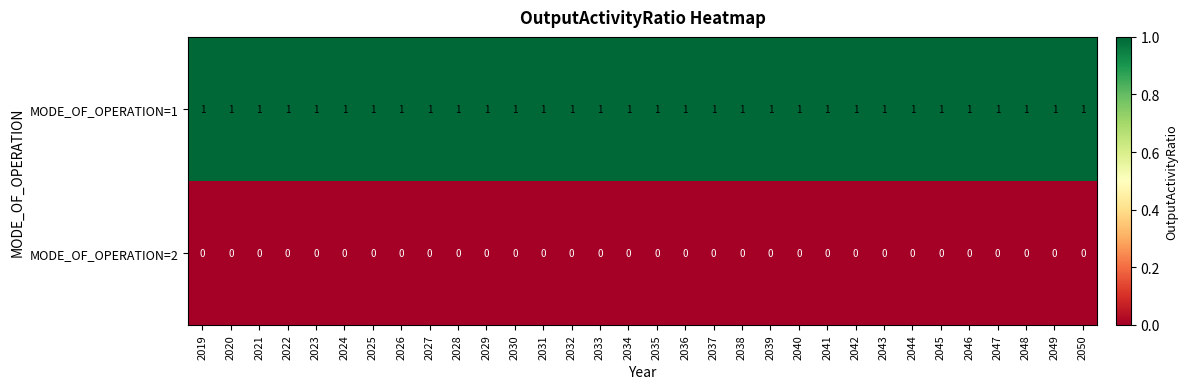

Rank the series by their average value, from lowest to highest.

MODE_OF_OPERATION=2, MODE_OF_OPERATION=1